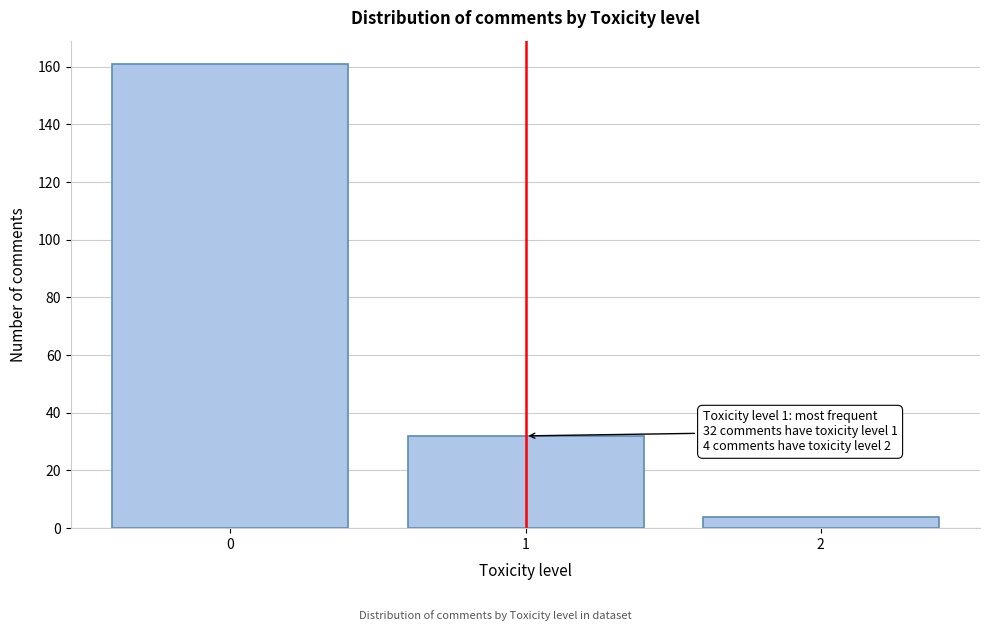

Reading right to left, transcribe all the data shown in this chart.

2=4	1=32	0=161